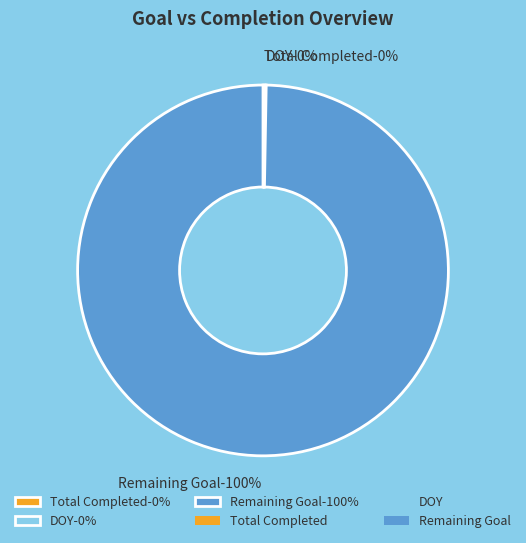

Is there any slice that represents more than half of the pie?

Yes